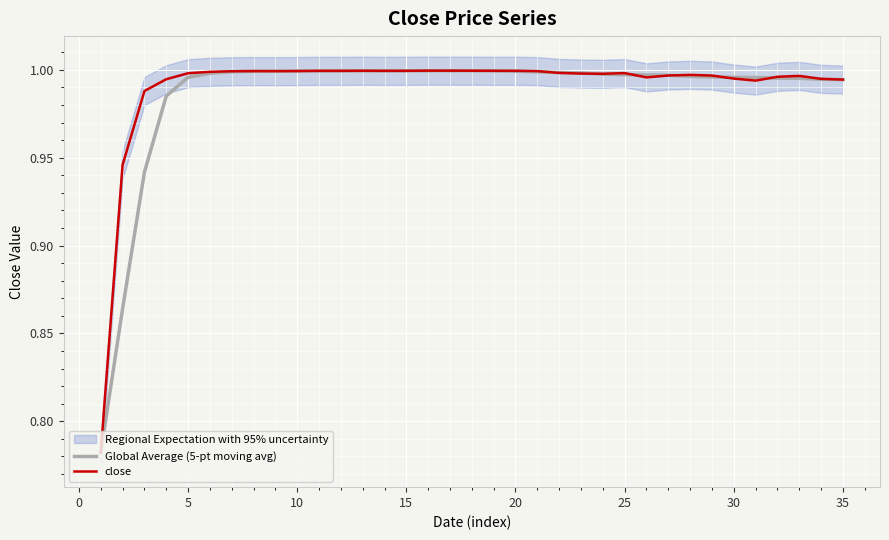

Is it true that close equals 1.3 at 15?

False